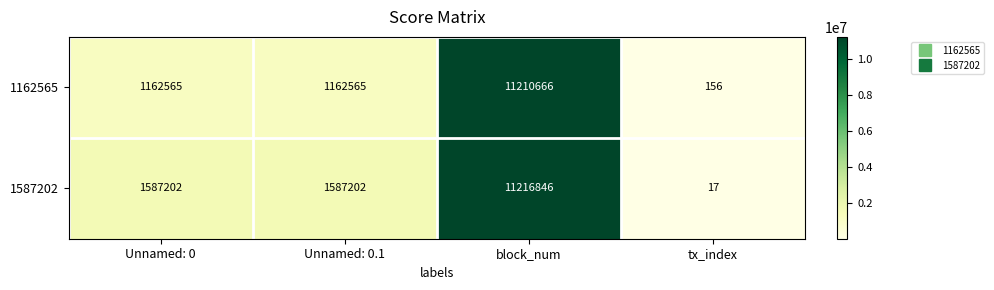

What is the spread (max minus min) of values at Unnamed: 0?

424637